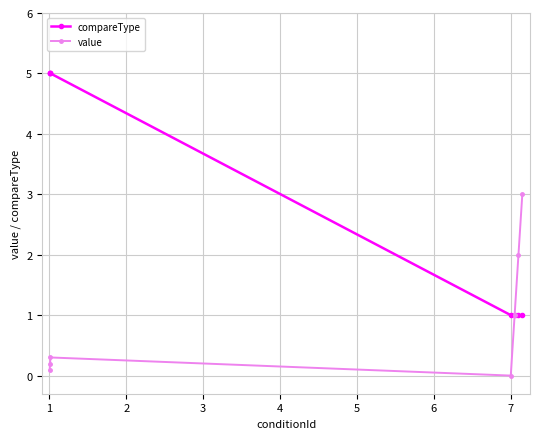

How many lines are shown in the chart?

2